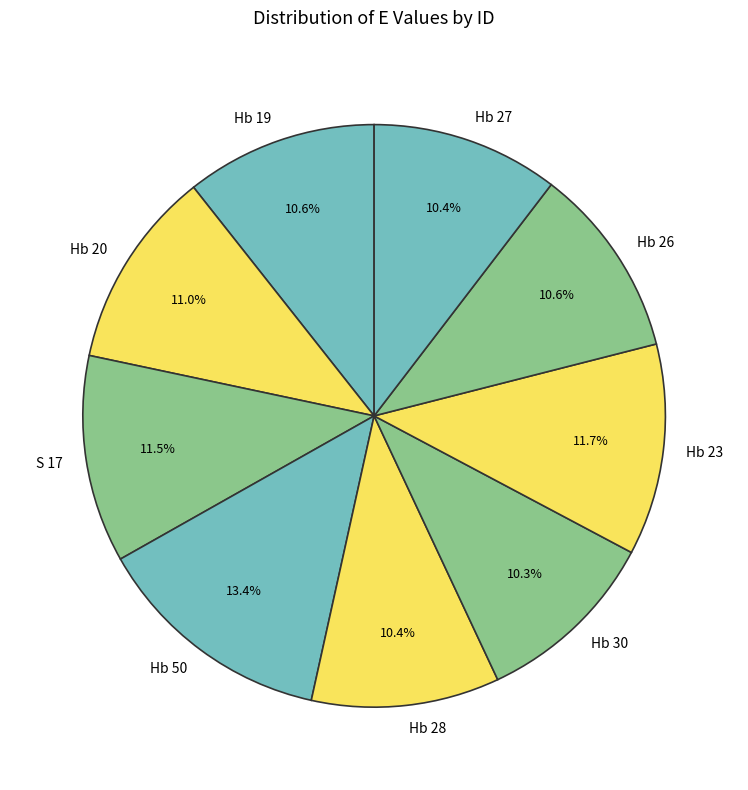

What percentage is the Hb 20 slice, to the nearest percent?

11%